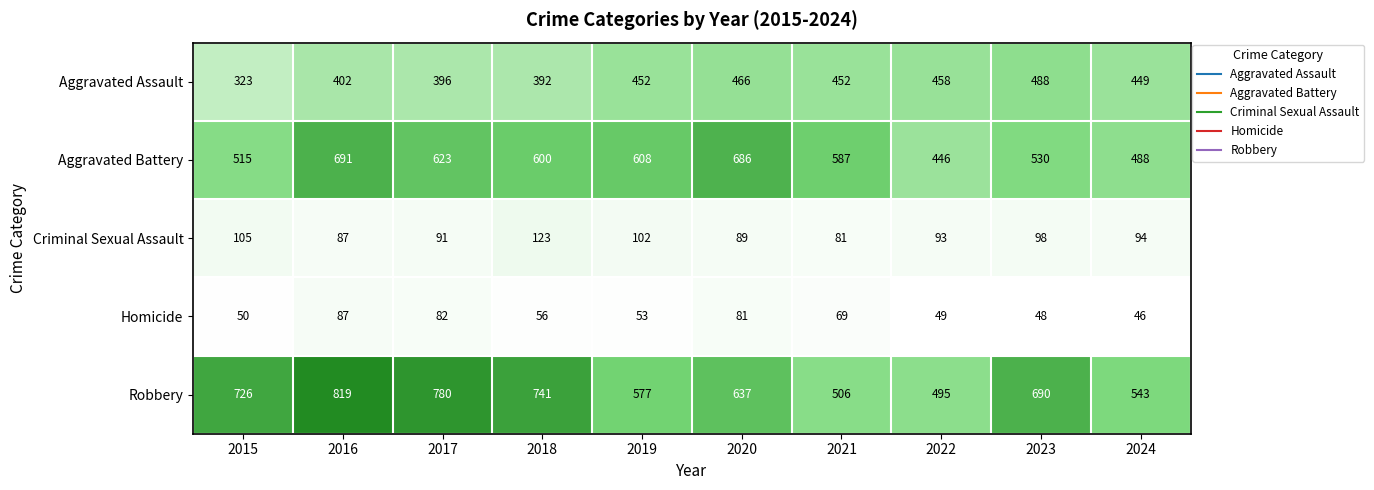

Rank the series by their maximum value, from highest to lowest.

Robbery, Aggravated Battery, Aggravated Assault, Criminal Sexual Assault, Homicide